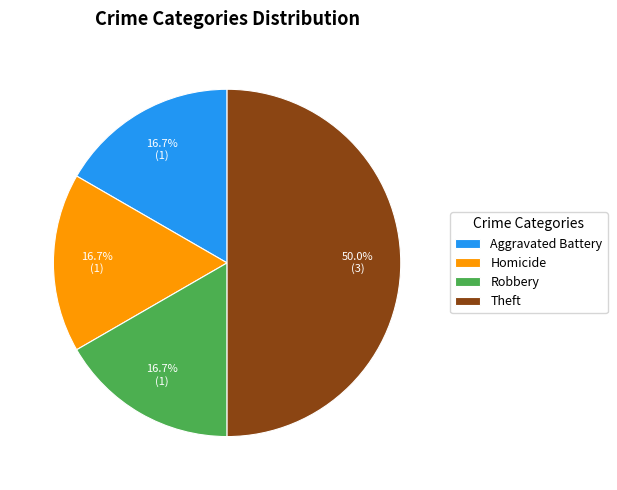

Approximately how many times larger is the value at Theft compared to Aggravated Battery?

3.0